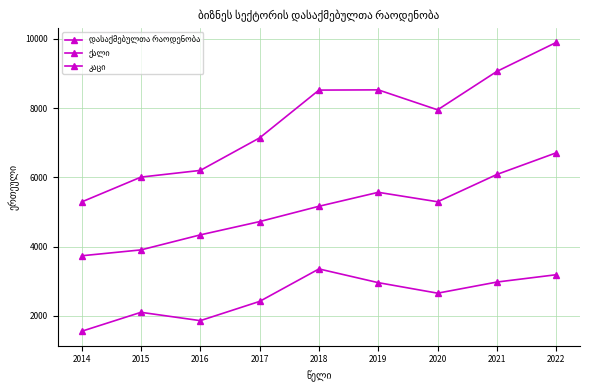

How many lines are shown in the chart?

3